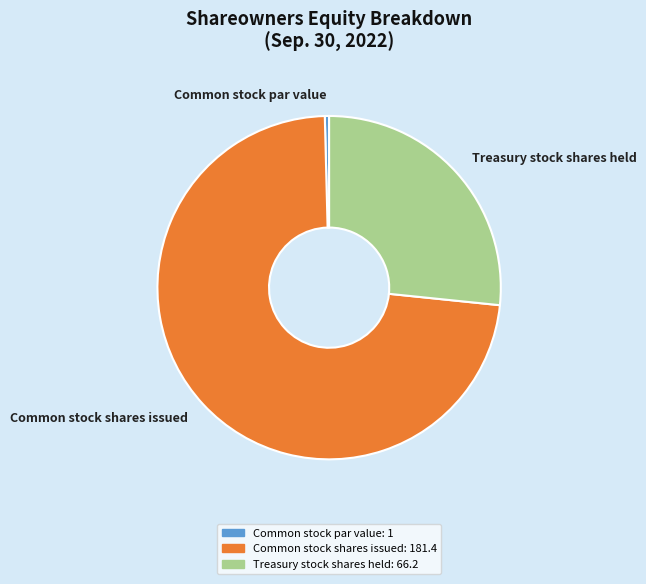

How many segments does this pie chart have?

3